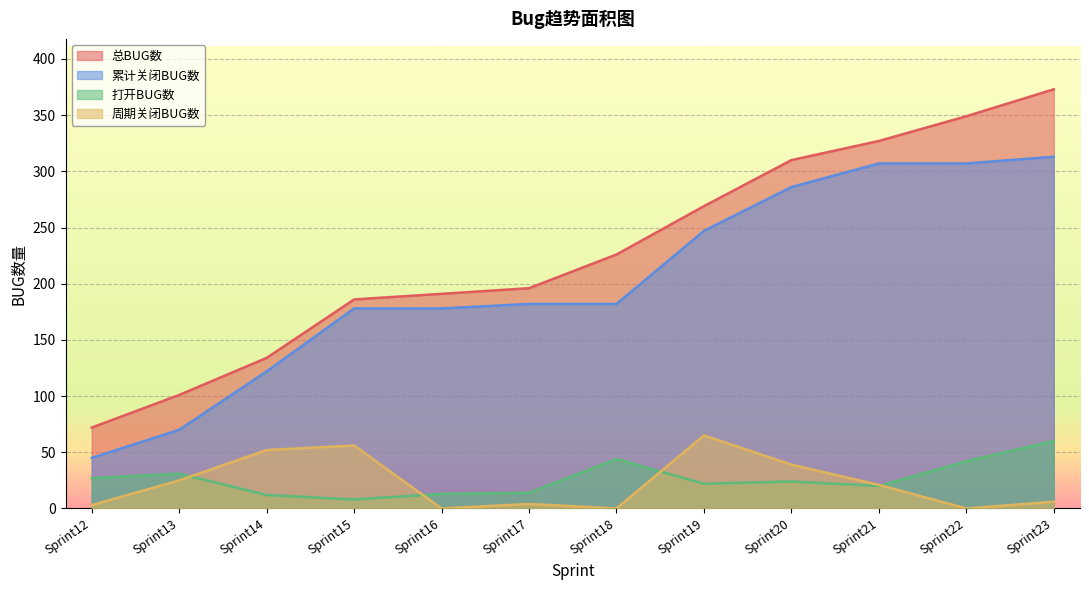

At which label is 打开BUG数 closest to 34?

Sprint13